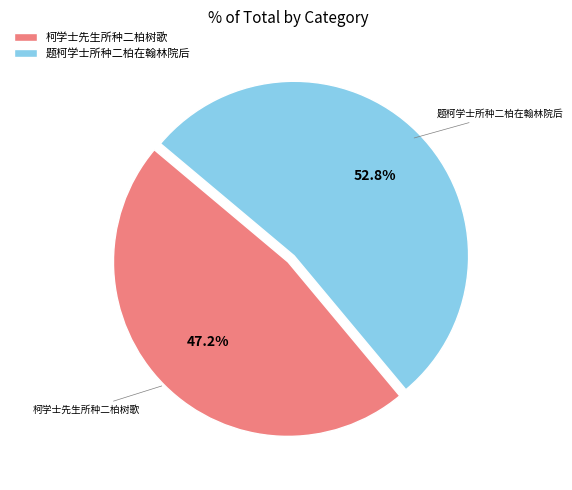

Which has a higher value, 柯学士先生所种二柏树歌 or 题柯学士所种二柏在翰林院后?

题柯学士所种二柏在翰林院后